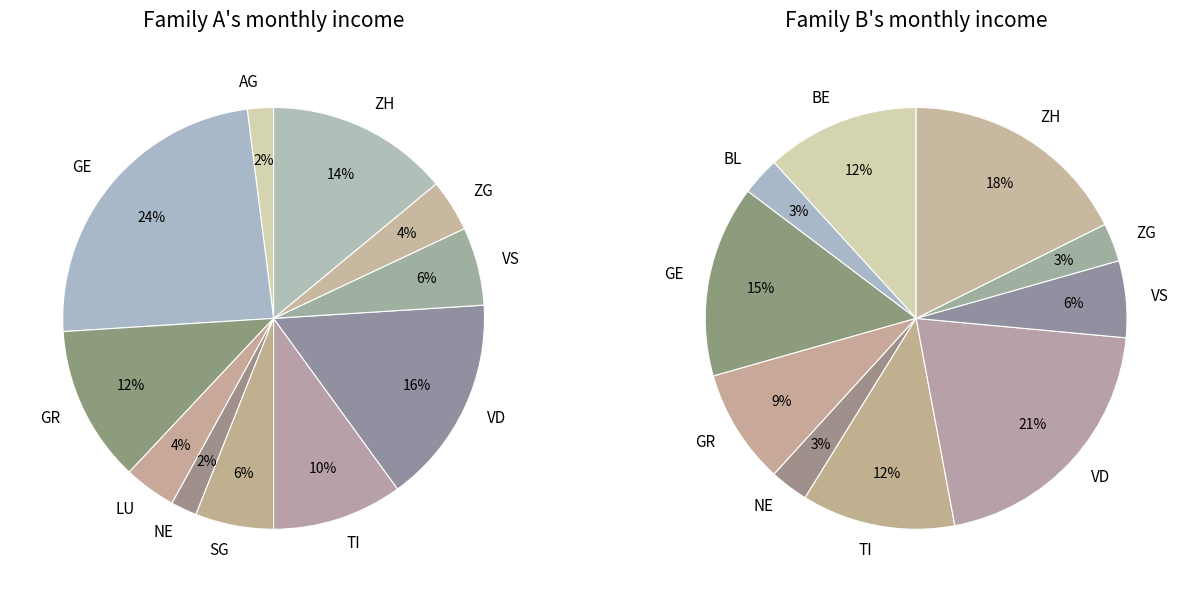

Do GR and NE together represent more than half of the pie?

No